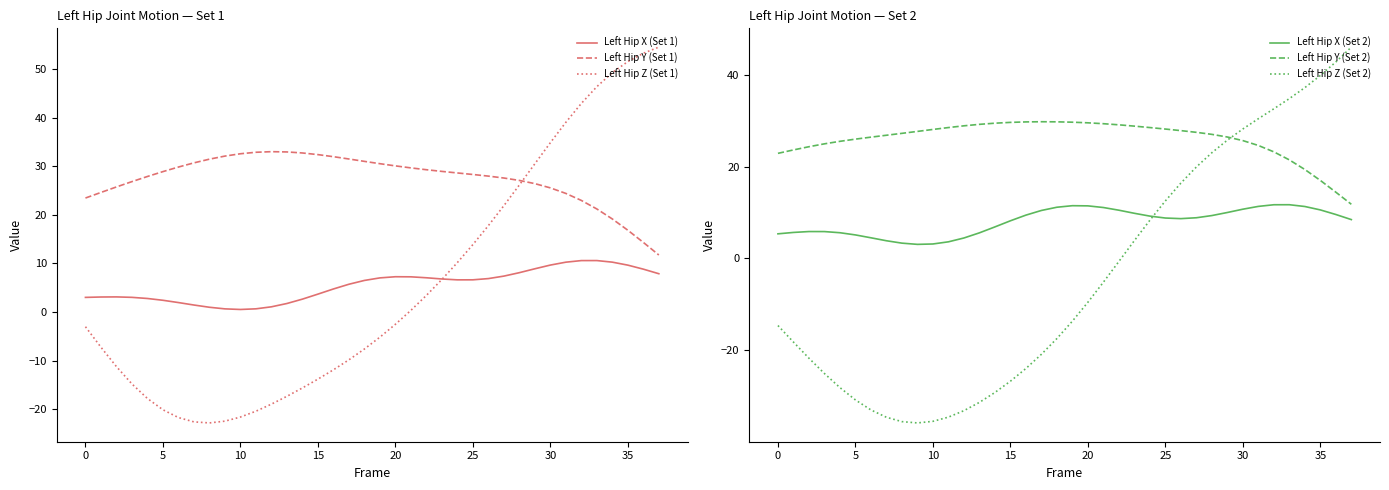

Does the chart have visible grid lines?

No